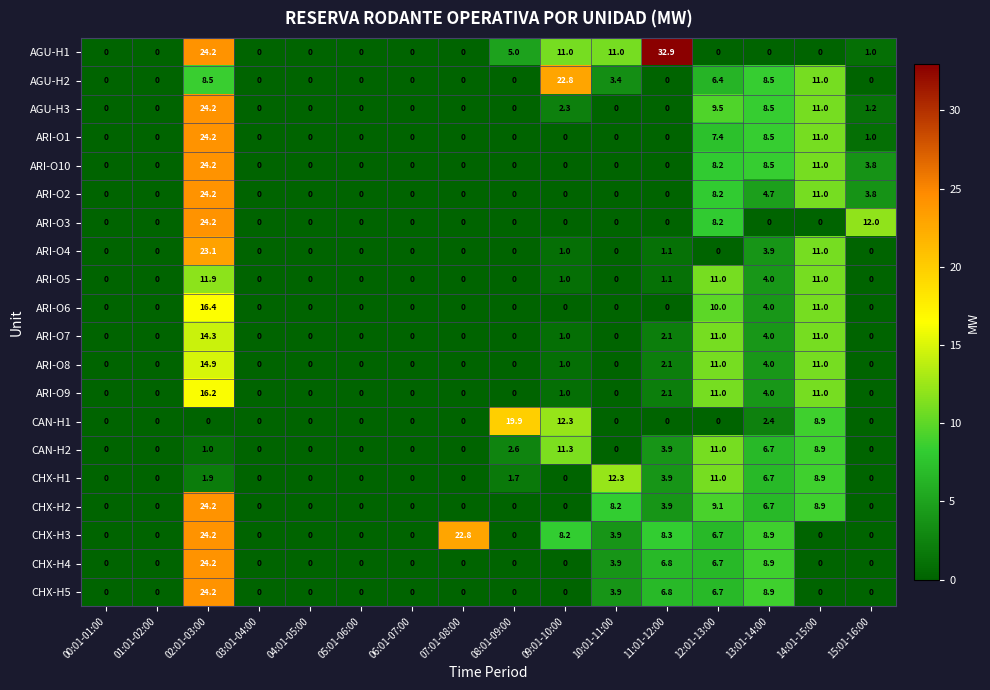

How many values in CHX-H1 are above zero?

7